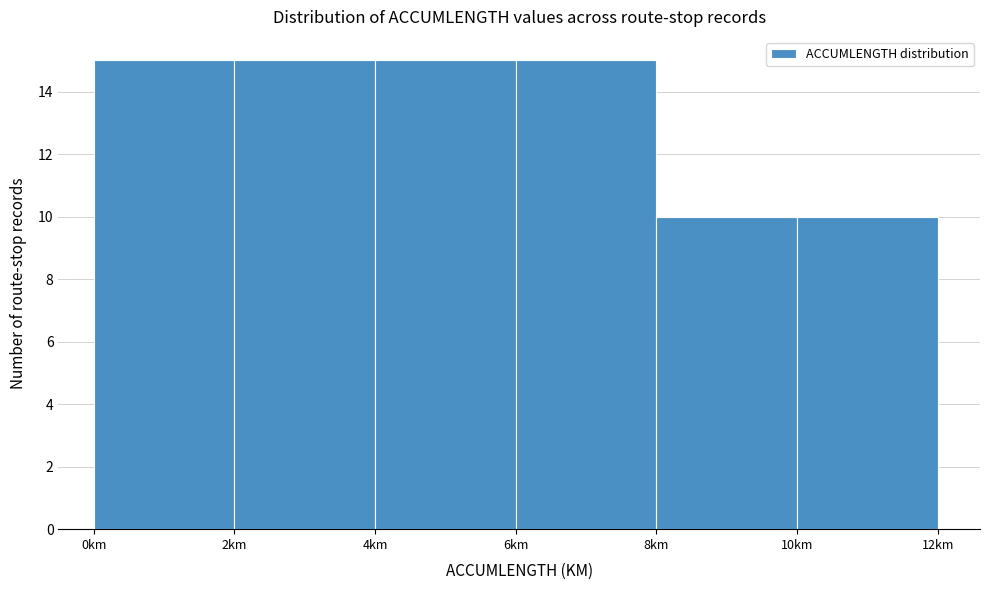

How tall is the bar that spans 10 to 12 on the x-axis? The values are not printed on the chart, so give them approximately, as read against the axis.

10